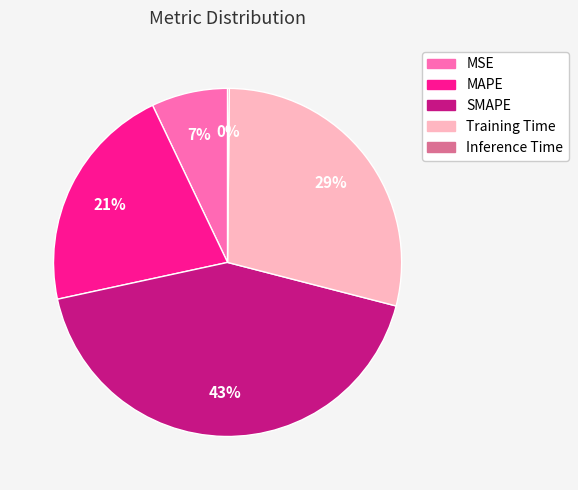

What is the largest slice in the pie chart?

SMAPE